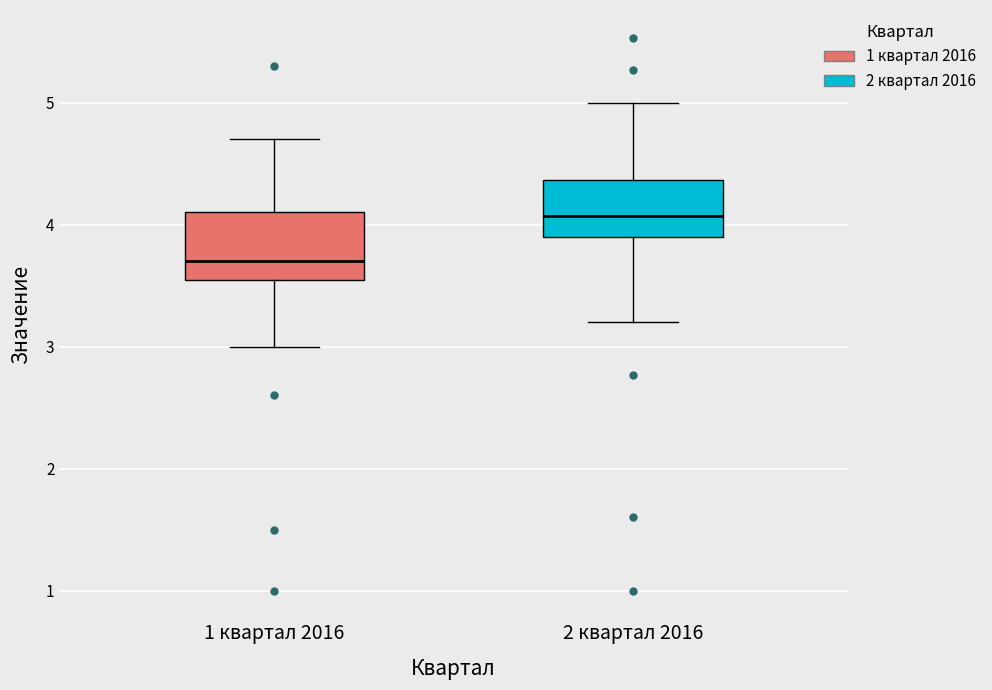

Reading left to right, transcribe this box plot: for each box, give where its median line is, the range the box spans, and where its two whiskers end, as read against the y-axis. The values are not printed on the chart, so give them approximately, as read against the axis.

1 квартал 2016: median 3.7, box 3.6 to 4.1, whiskers 3.0 to 4.7
2 квартал 2016: median 4.1, box 3.9 to 4.4, whiskers 3.2 to 5.0